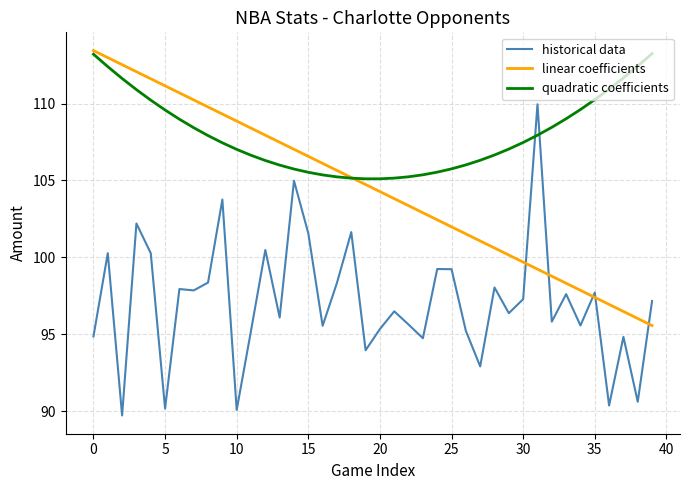

List the series in order of their overall mean, lowest first.

historical data, linear coefficients, quadratic coefficients